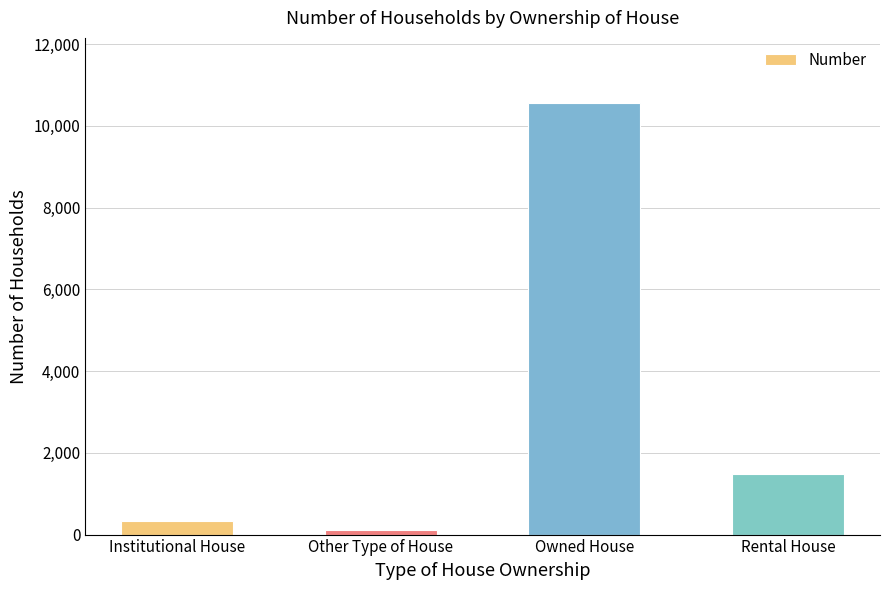

Rank the categories by value from highest to lowest.

Owned House, Rental House, Institutional House, Other Type of House